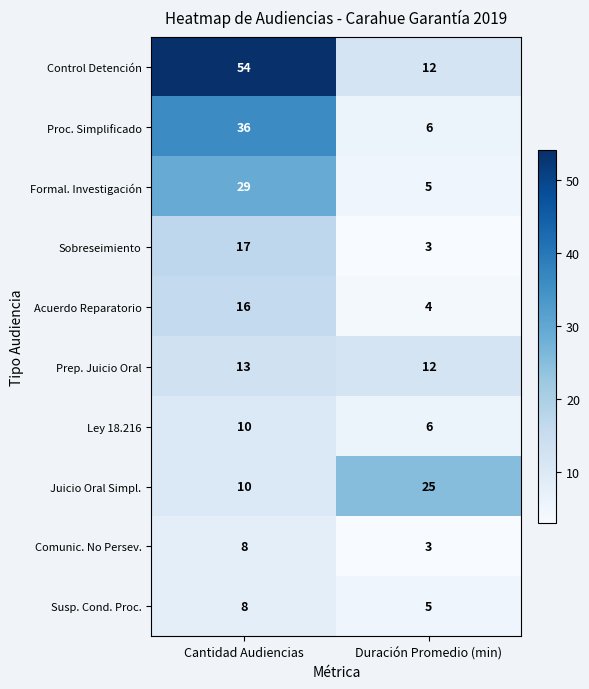

Which series has the largest range (max minus min)?

Control Detención